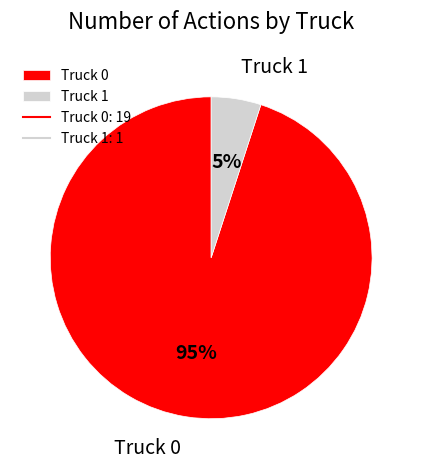

To the nearest percent, what portion does Truck 0 represent?

95%